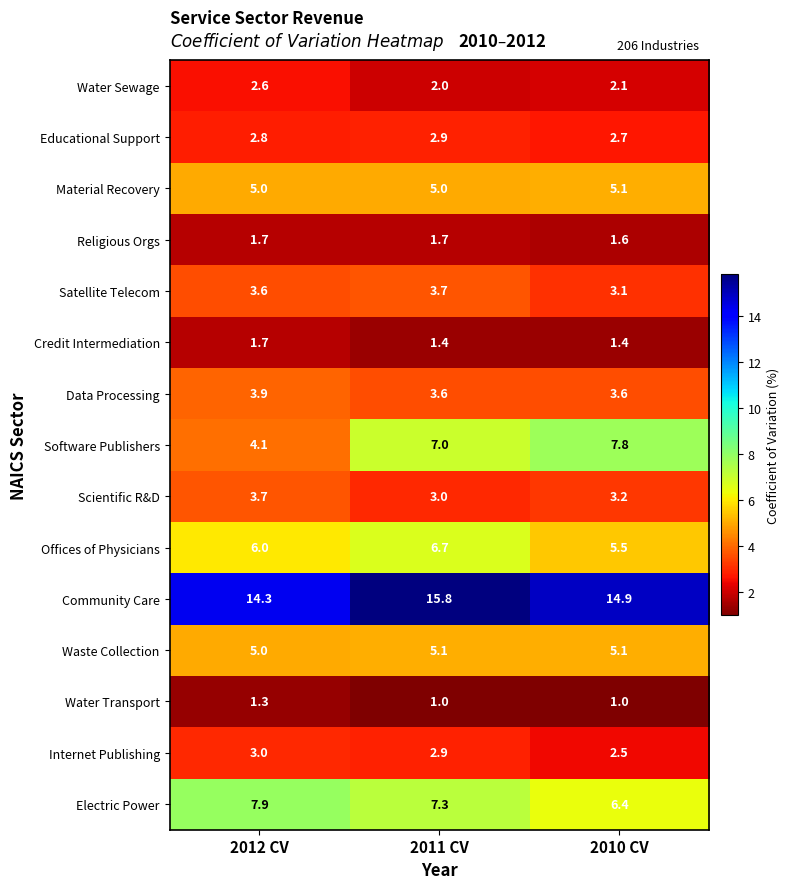

The value of Waste Collection at 2011 CV is 5.1. True or false?

True